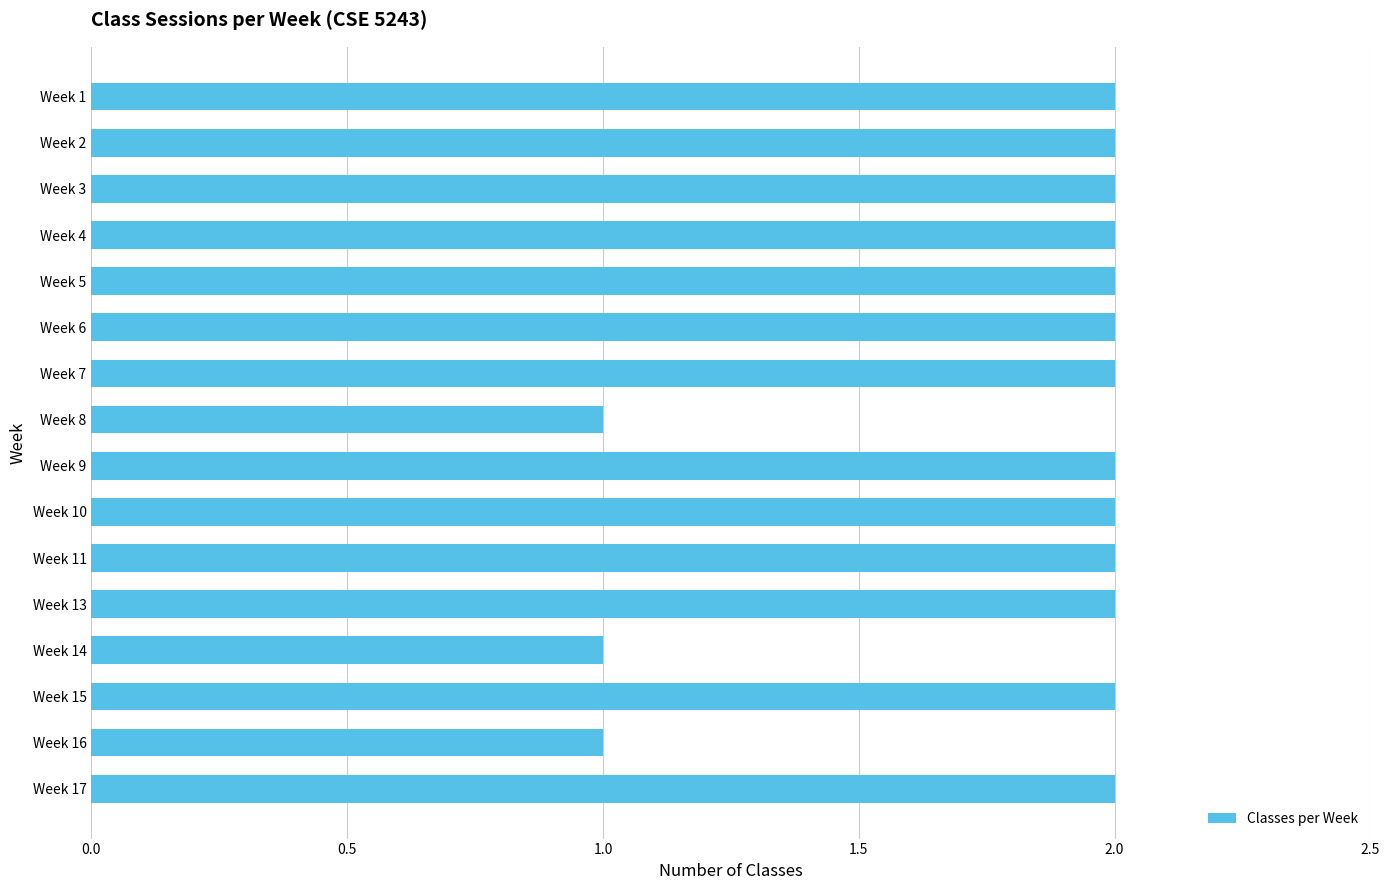

What is the value of the 10th bar from the top?

2